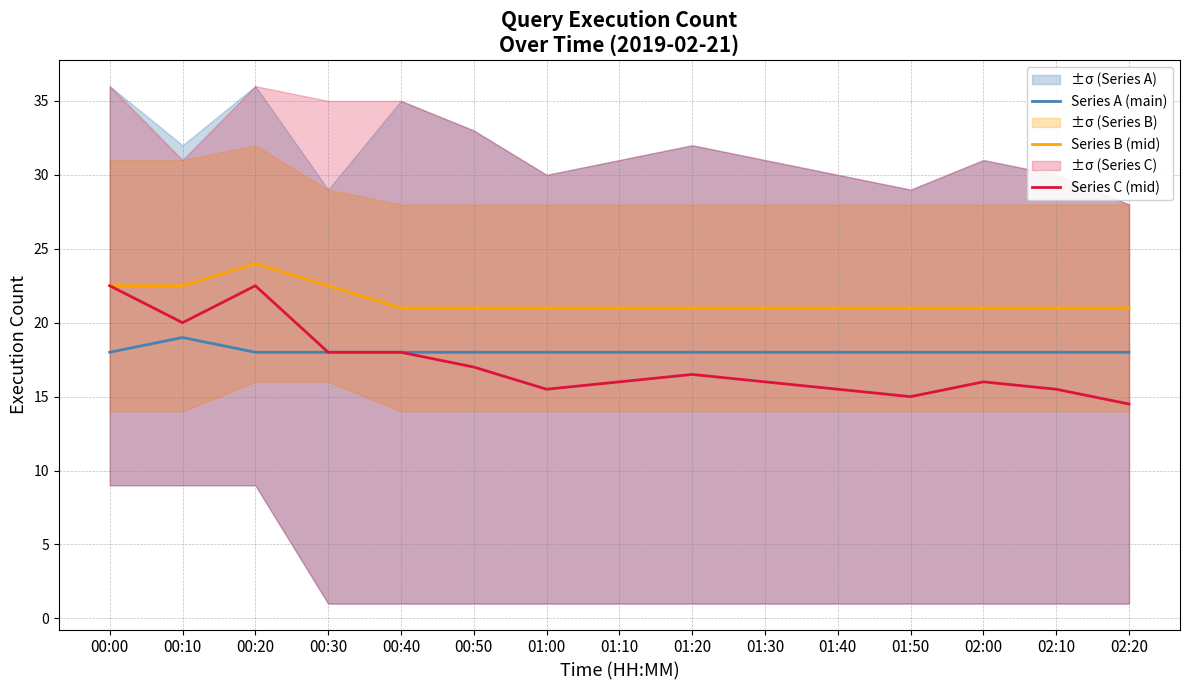

What is the average value of the Series C (mid) series?

17.2